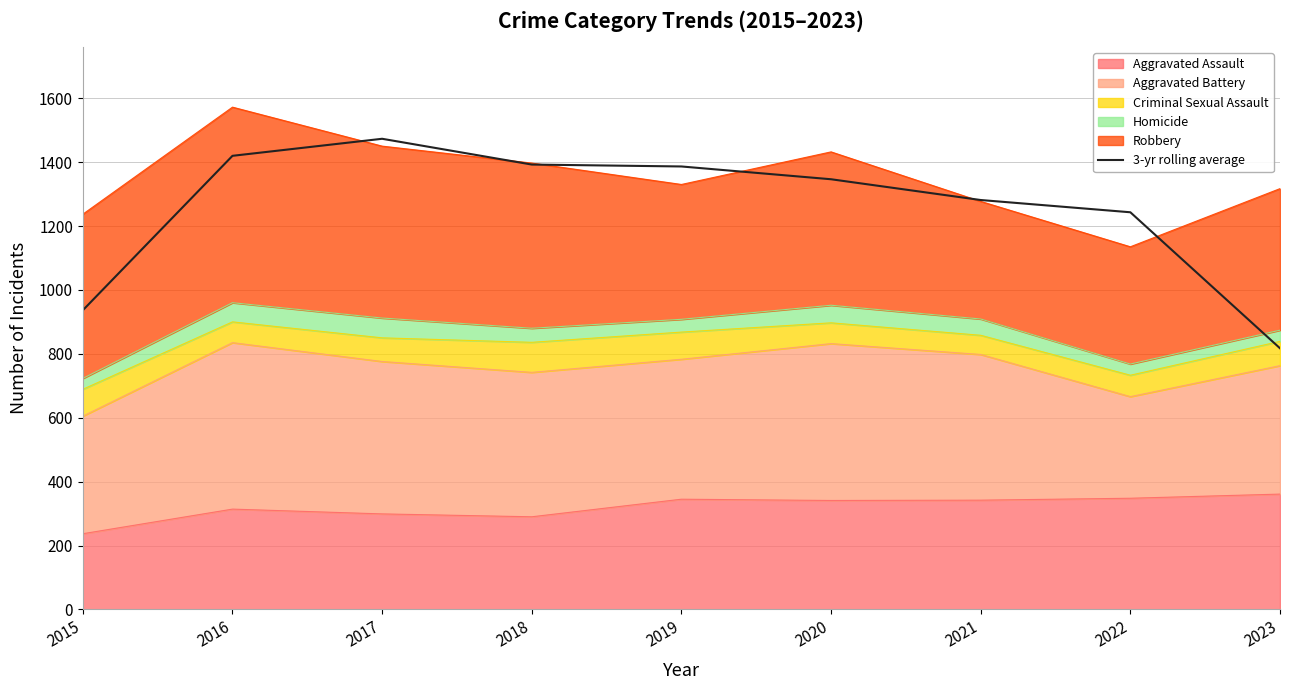

Read the value at 2017.

1473.0